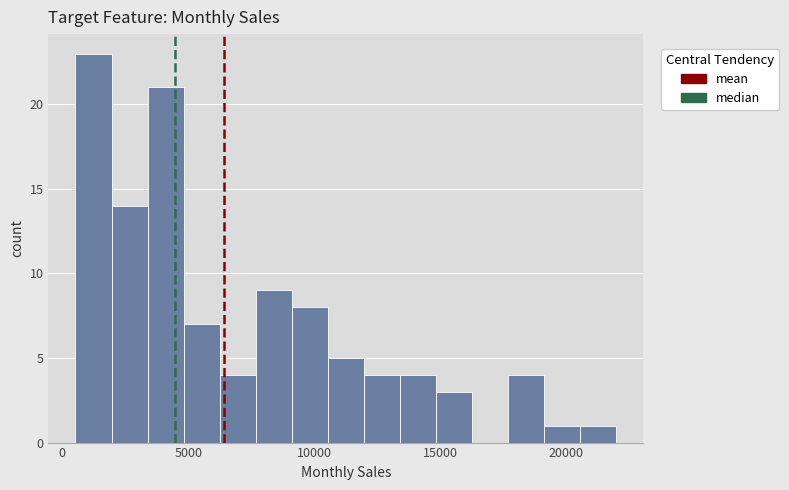

Around what value on the x-axis is the tallest bar? Give the approximate position of its centre, as read against the axis.

1000